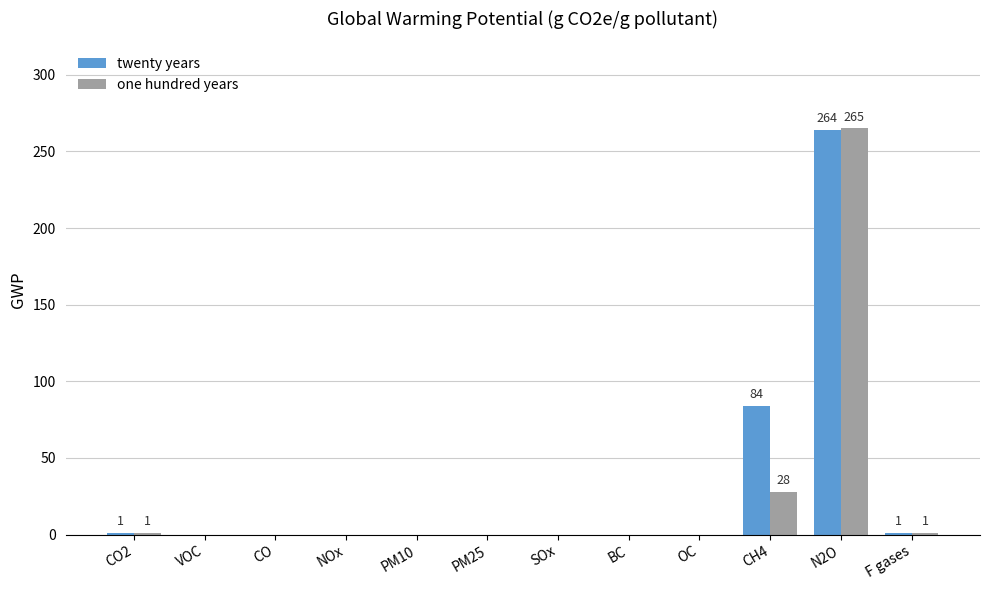

How many groups of bars are there?

12